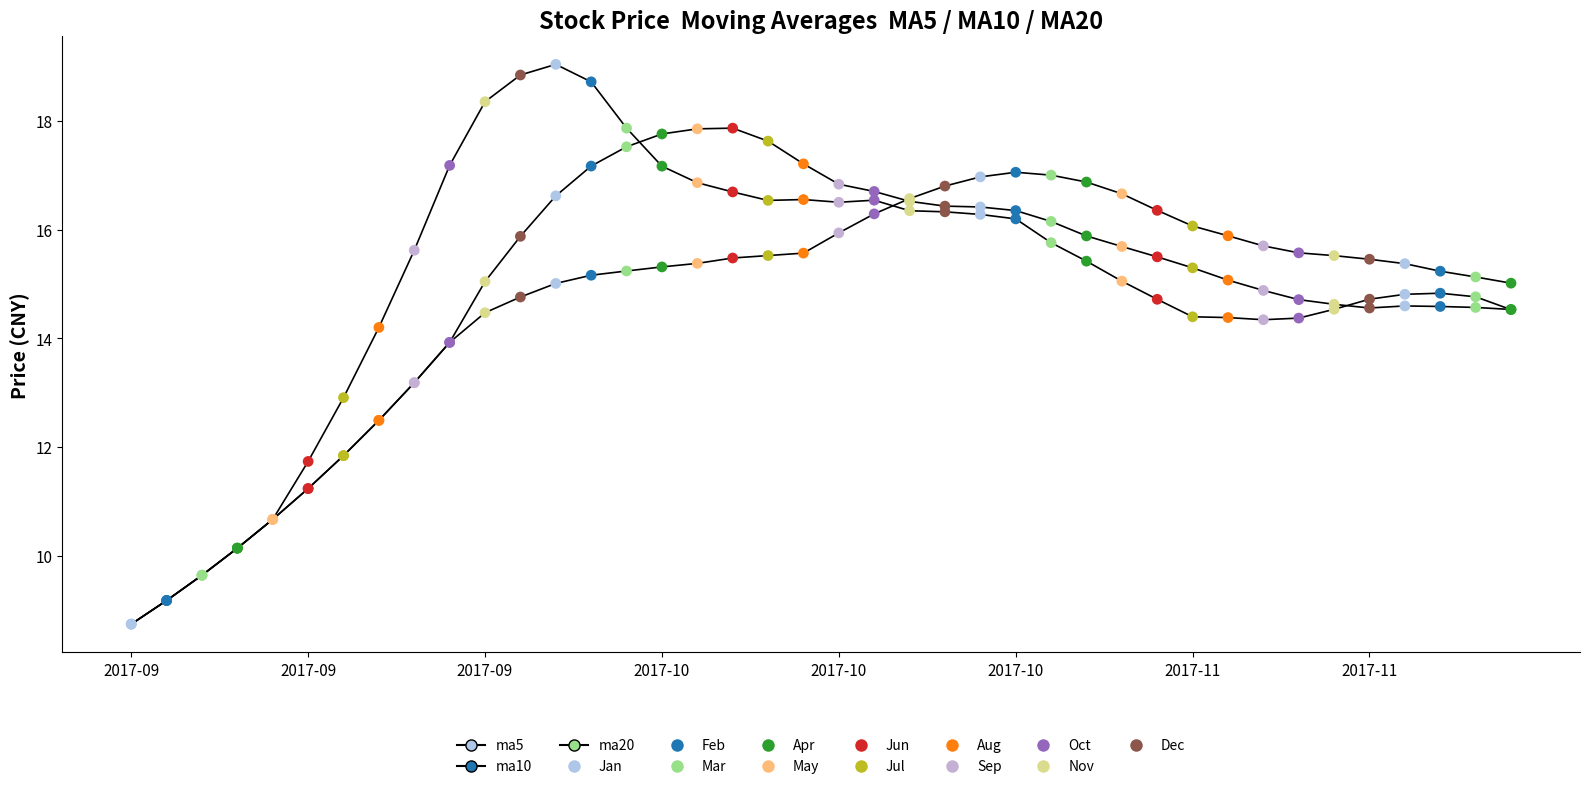

Is this an area chart (filled region under the line)?

No